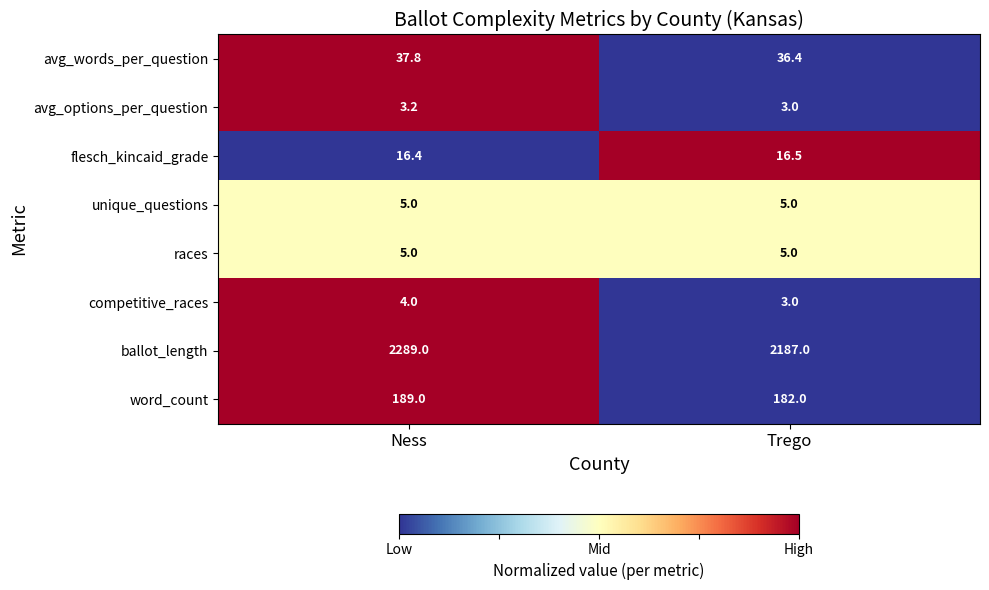

Which series has the widest spread of values?

ballot_length